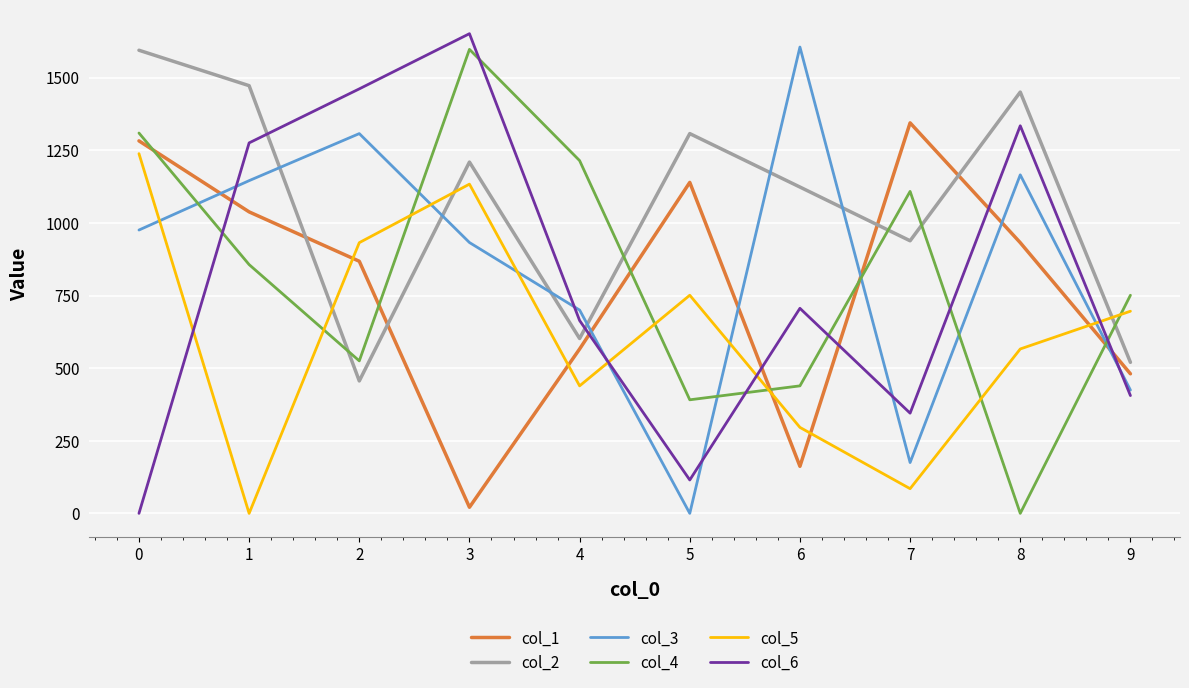

What is the spread (max minus min) of values at 1?

1472.5